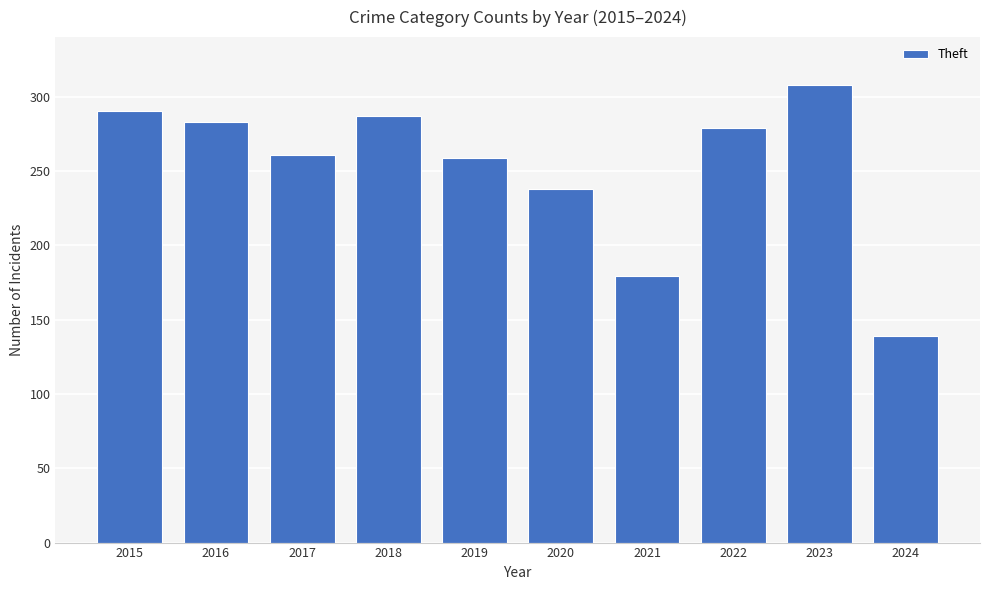

Where is the data nearest to the value 223?

2020